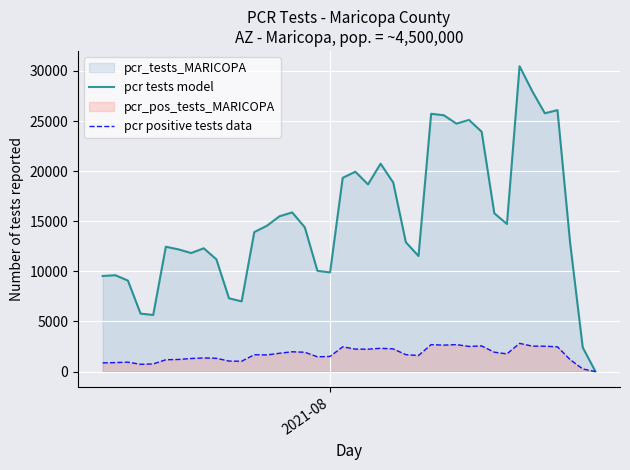

Which series has the largest total across all categories?

pcr tests model